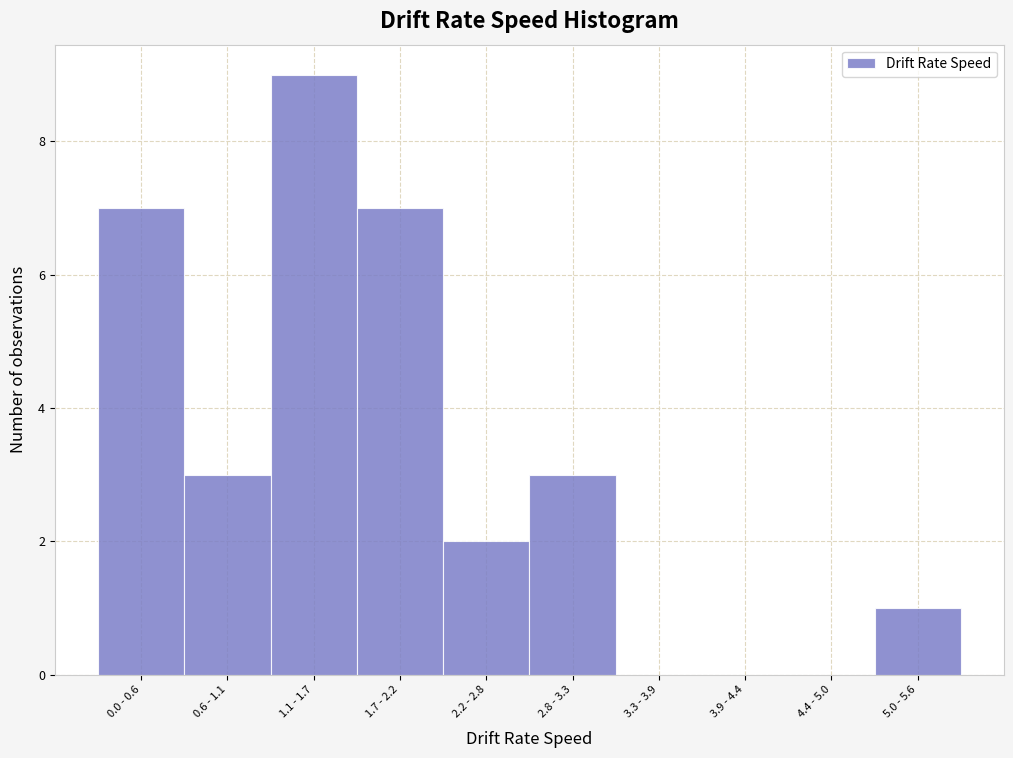

Reading right to left, what are all the values shown in this chart?

5.0 - 5.6=1	4.4 - 5.0=0	3.9 - 4.4=0	3.3 - 3.9=0	2.8 - 3.3=3	2.2 - 2.8=2	1.7 - 2.2=7	1.1 - 1.7=9	0.6 - 1.1=3	0.0 - 0.6=7